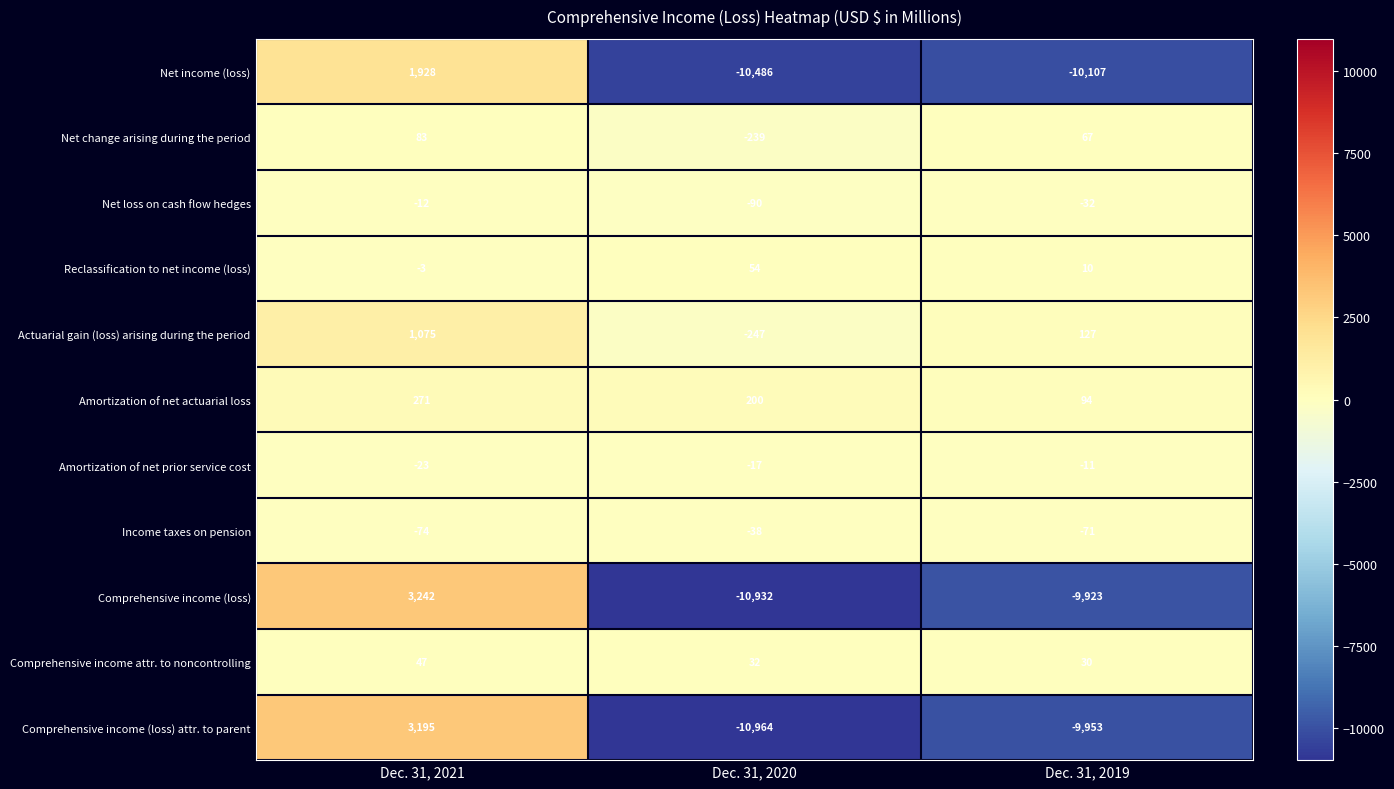

Count the Net loss on cash flow hedges values in the range -90 to -12.

3